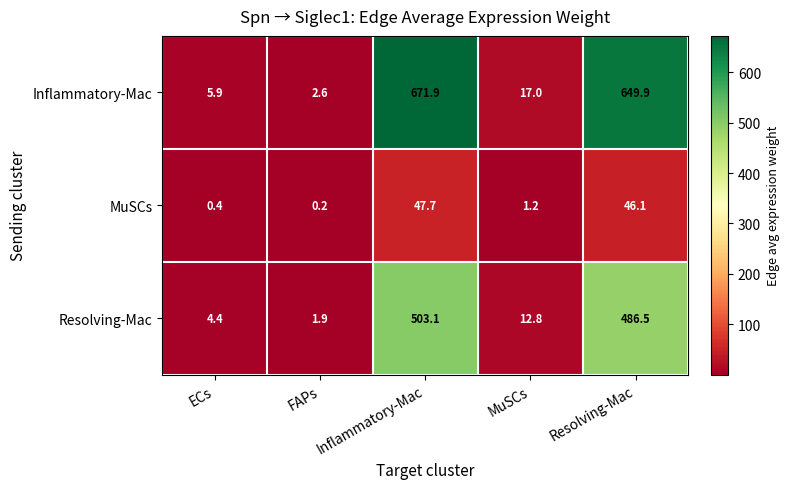

Which label corresponds to the smallest value in the chart?

FAPs